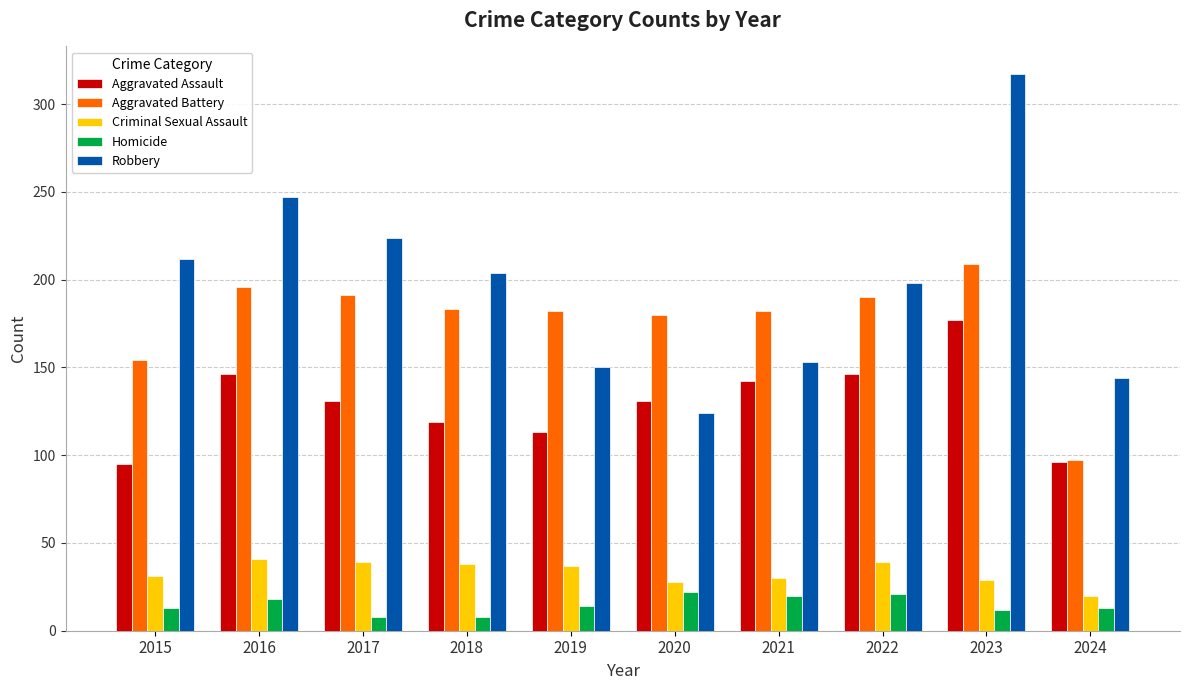

What is the difference between the second highest and minimum values in the Aggravated Assault series?

51